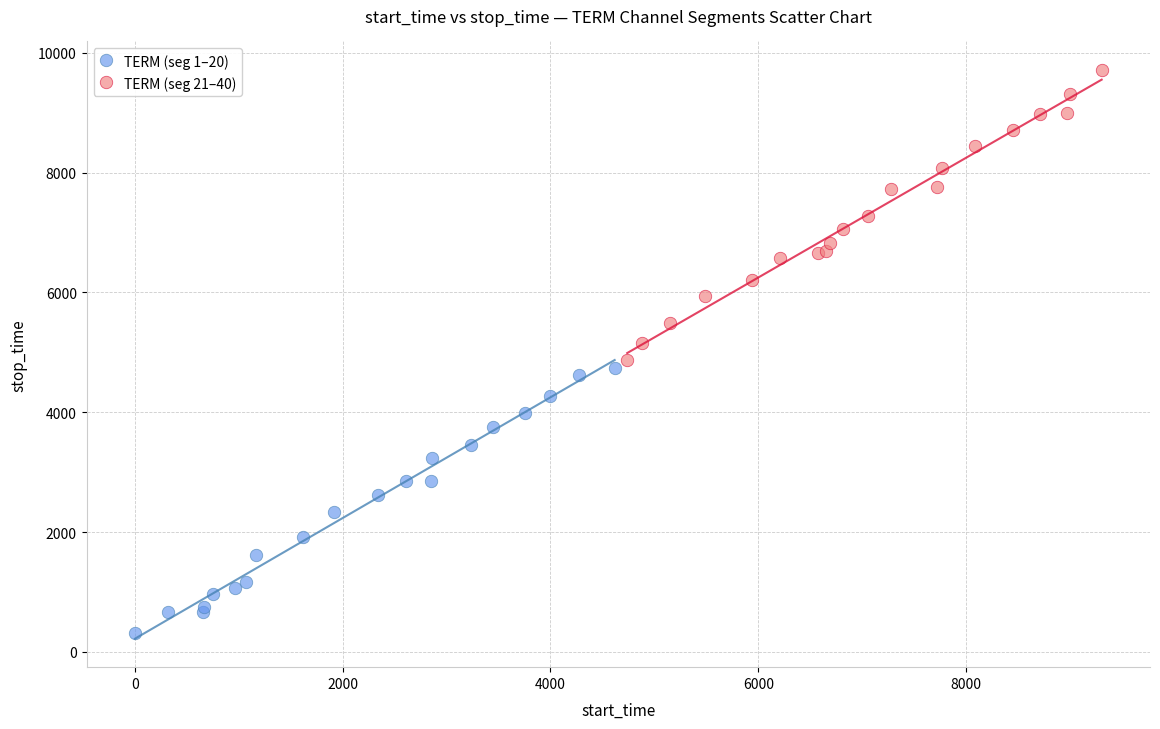

Which series contains the lowest Y value?

TERM (seg 1–20)